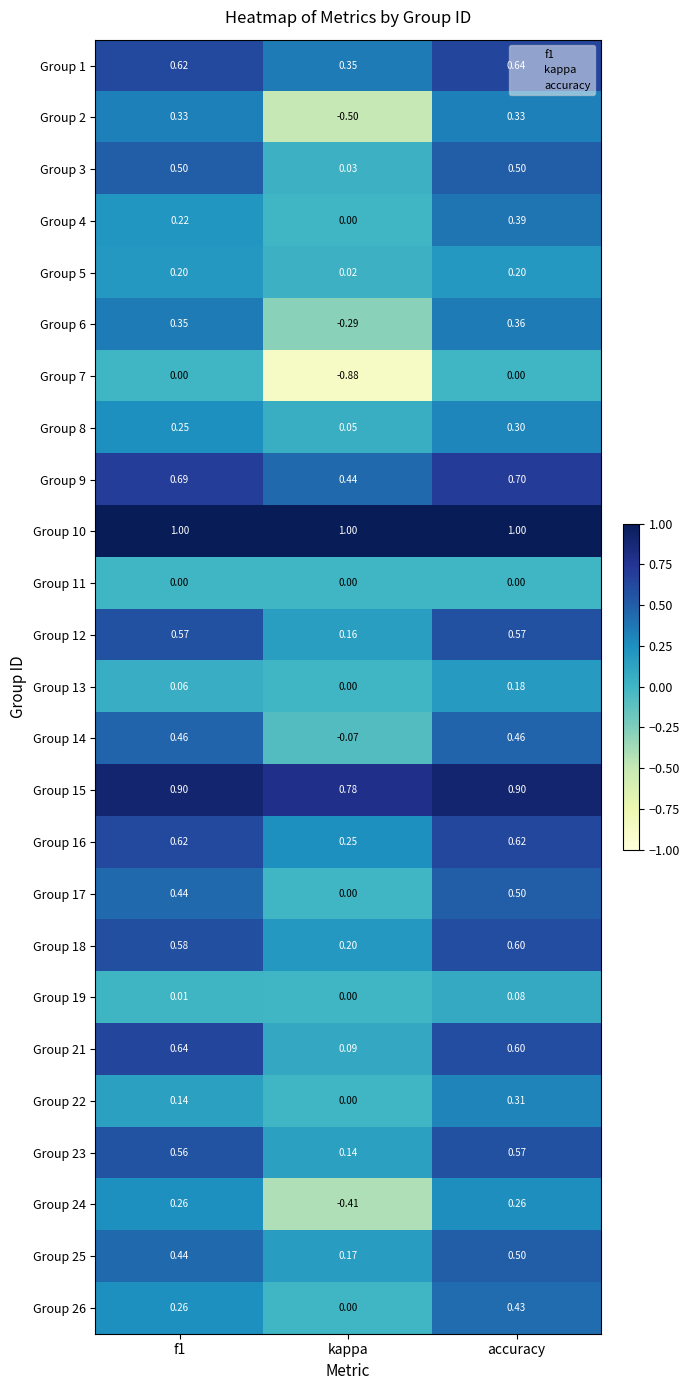

At which category is the sum across all series the highest?

accuracy